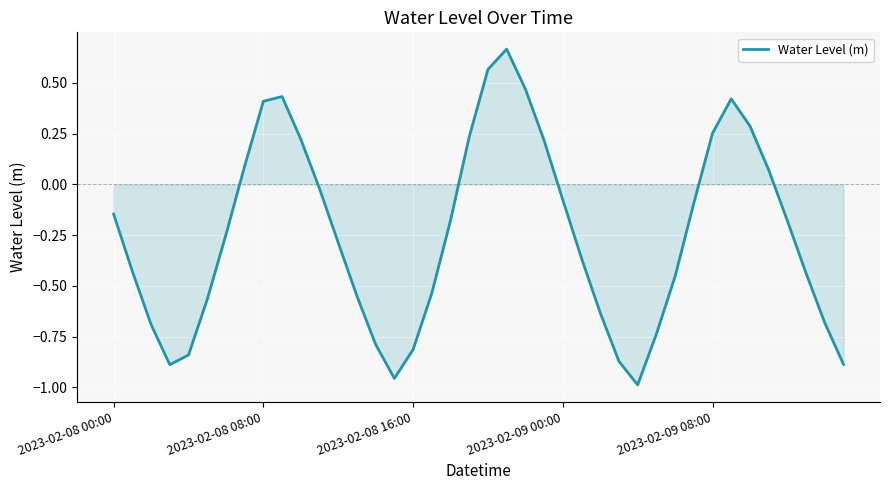

Reading right to left, list all the values displayed in this chart.

-0.9	-0.7	-0.4	-0.2	0.1	0.3	0.4	0.3	-0.1	-0.5	-0.7	-1.0	-0.9	-0.6	-0.4	-0.1	0.2	0.5	0.7	0.6	0.2	-0.2	-0.5	-0.8	-1.0	-0.8	-0.6	-0.3	-0.0	0.2	0.4	0.4	0.1	-0.2	-0.6	-0.8	-0.9	-0.7	-0.4	-0.1